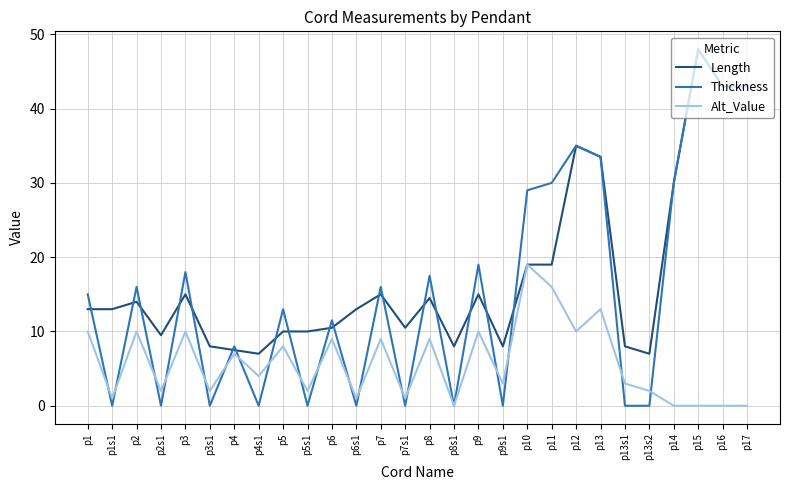

At which label does Length reach its peak?

p15